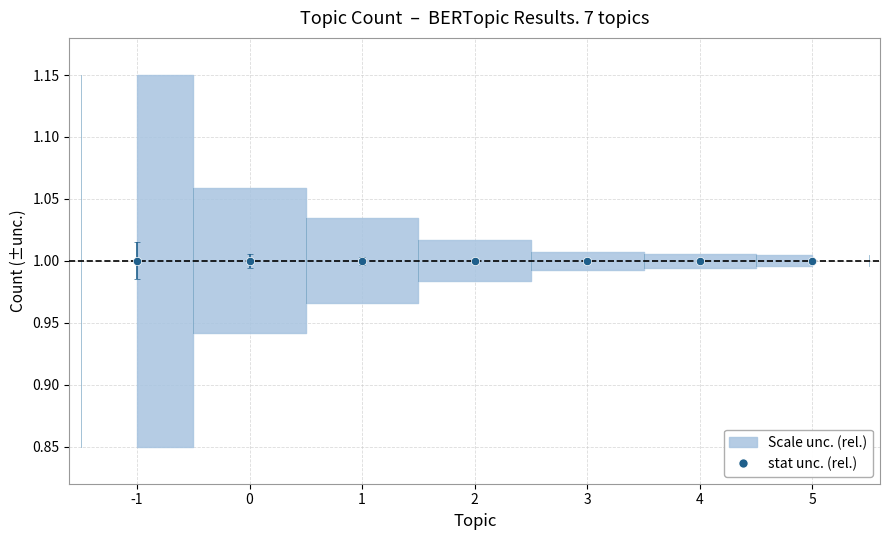

At which category does the chart reach its minimum across all series?

-1